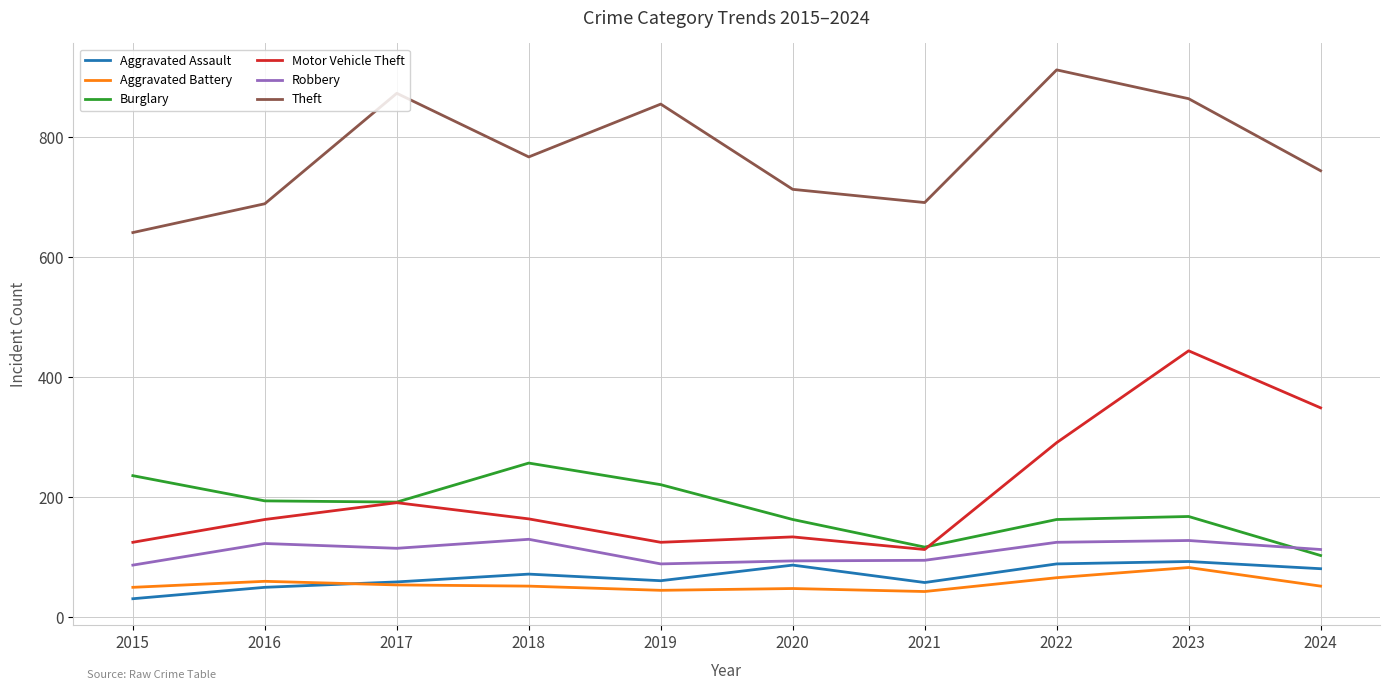

True or false: Robbery and Aggravated Battery intersect in this chart.

False